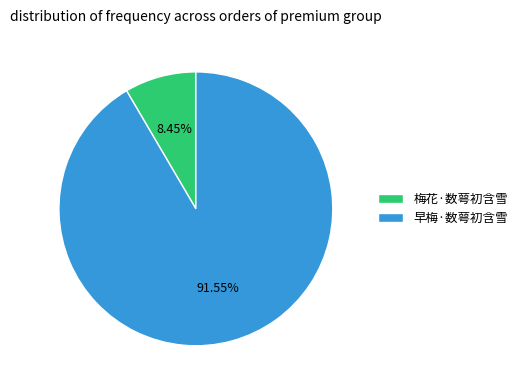

What percentage is the 早梅·数萼初含雪 slice, to the nearest percent?

92%